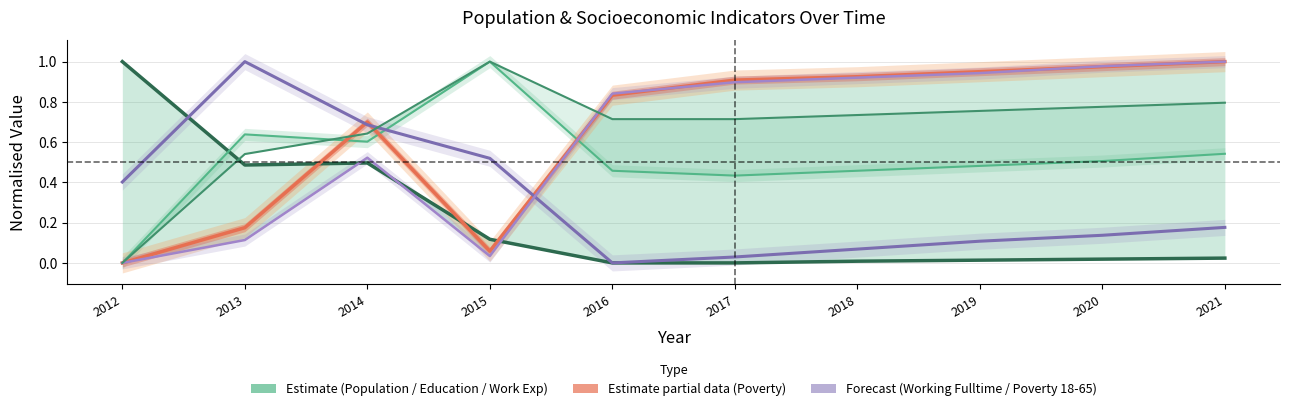

At 2017, list the series in order from smallest to largest.

Population, Working Fulltime, Education, Work Experience, Poverty 18-65, Poverty